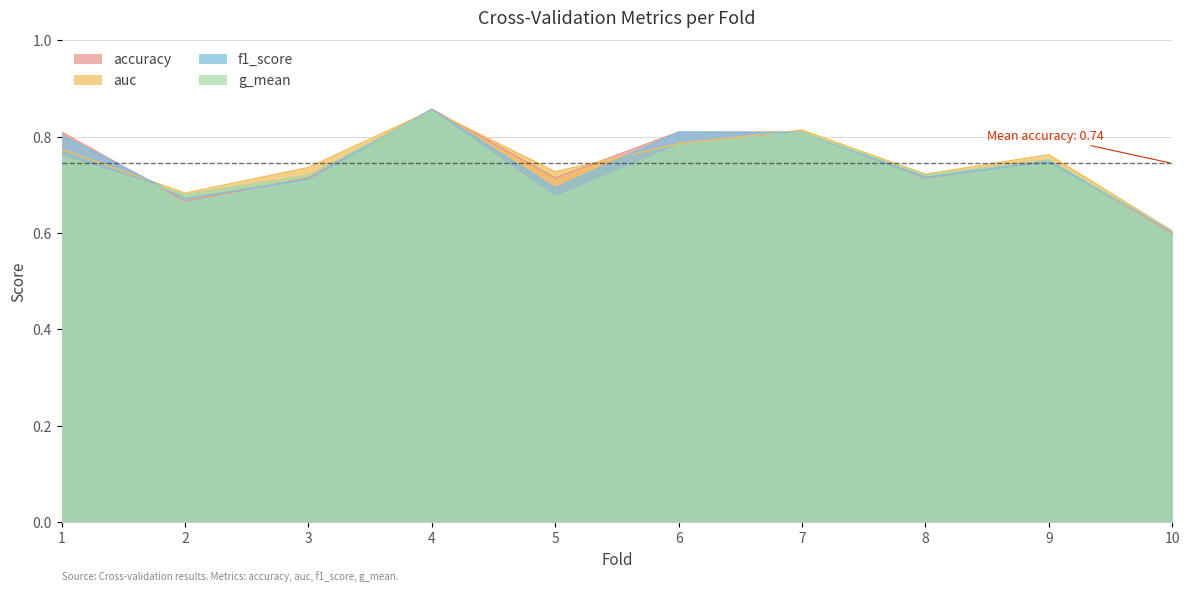

What are all the series names shown in the legend?

accuracy, auc, f1_score, g_mean